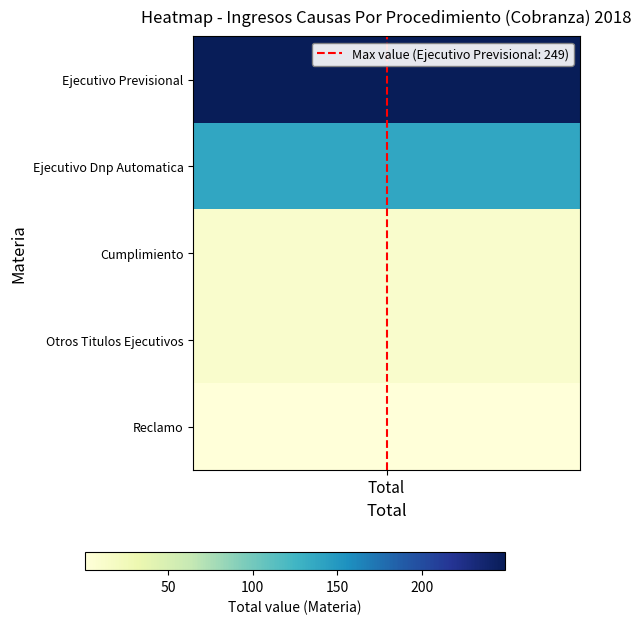

The chart shows a value of 2 at Total. True or false?

False